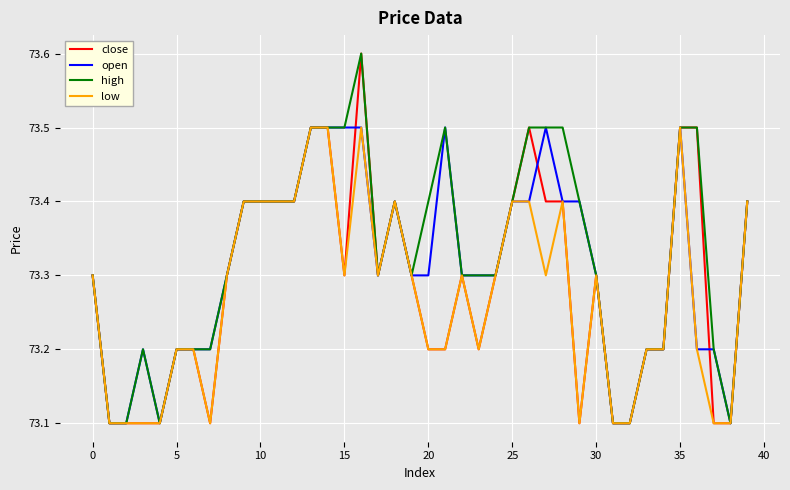

Rank the series by their average value, from highest to lowest.

high, open, close, low